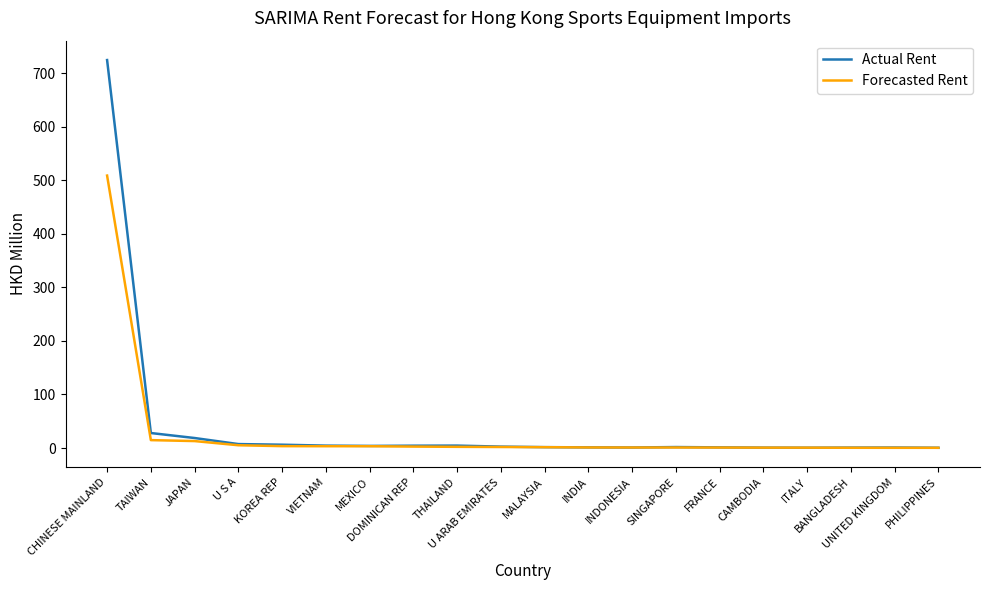

Does the chart have visible grid lines?

No